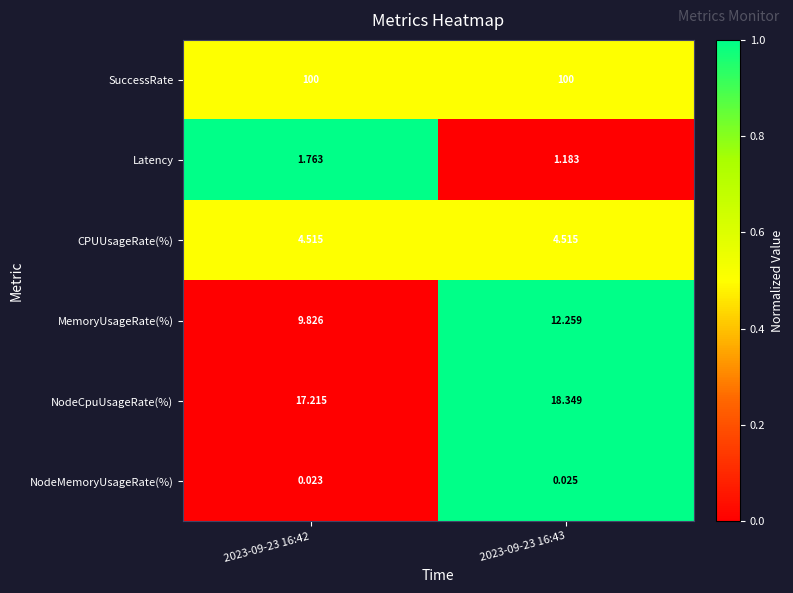

Which series has the largest range (max minus min)?

MemoryUsageRate(%)